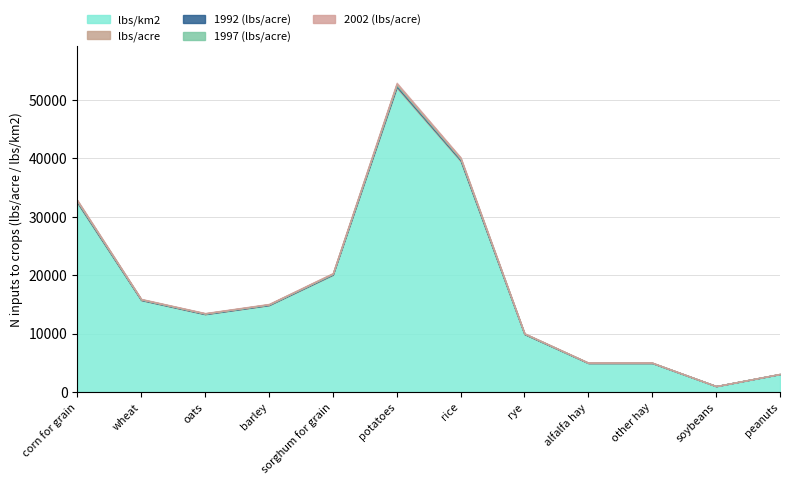

What are all the series names shown in the legend?

lbs/km2, lbs/acre, 1992, 1997, 2002